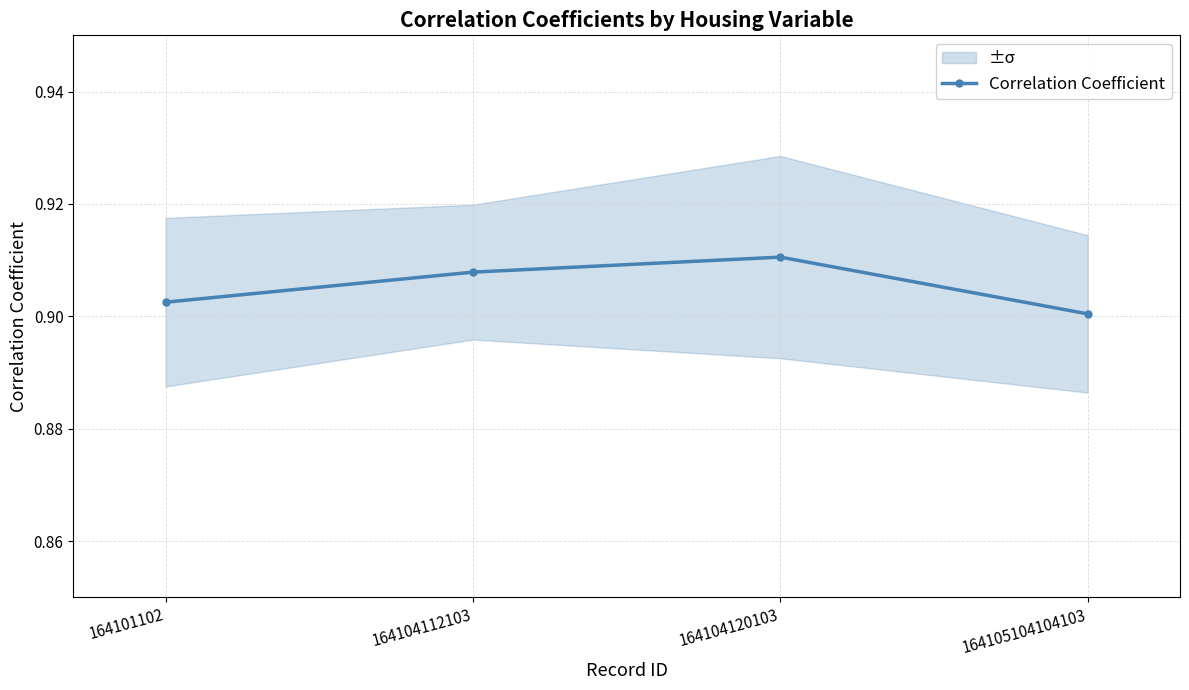

How many data points does each series have?

4